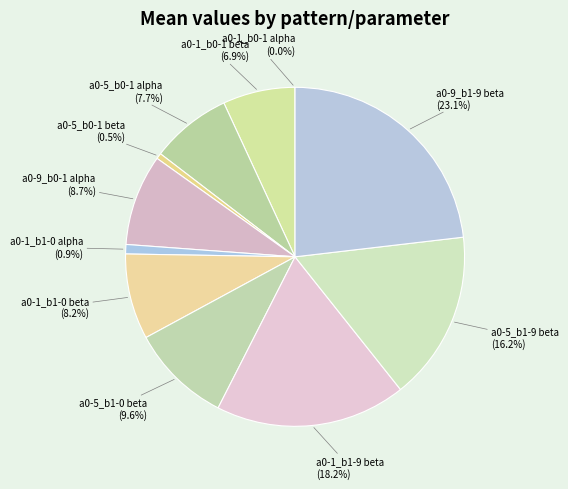

Which category has the smallest portion of the pie?

a0-1_b0-1 alpha